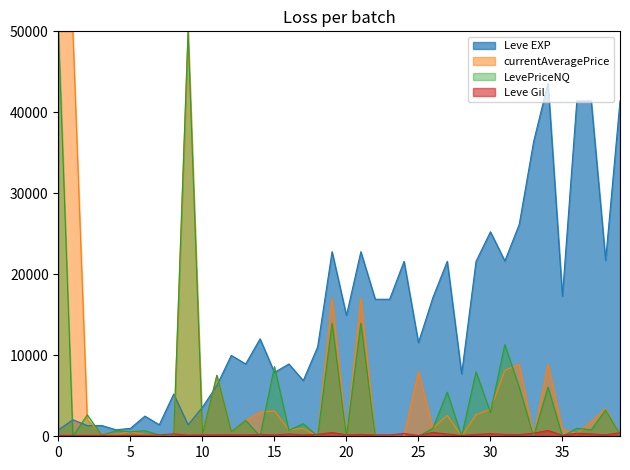

True or false: Leve EXP and Leve Gil intersect in this chart.

False